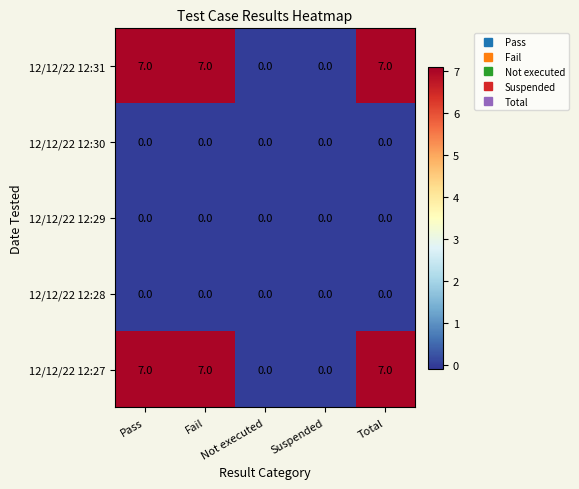

What is the difference between the maximum and minimum values in the 12/12/22 12:27 series?

7